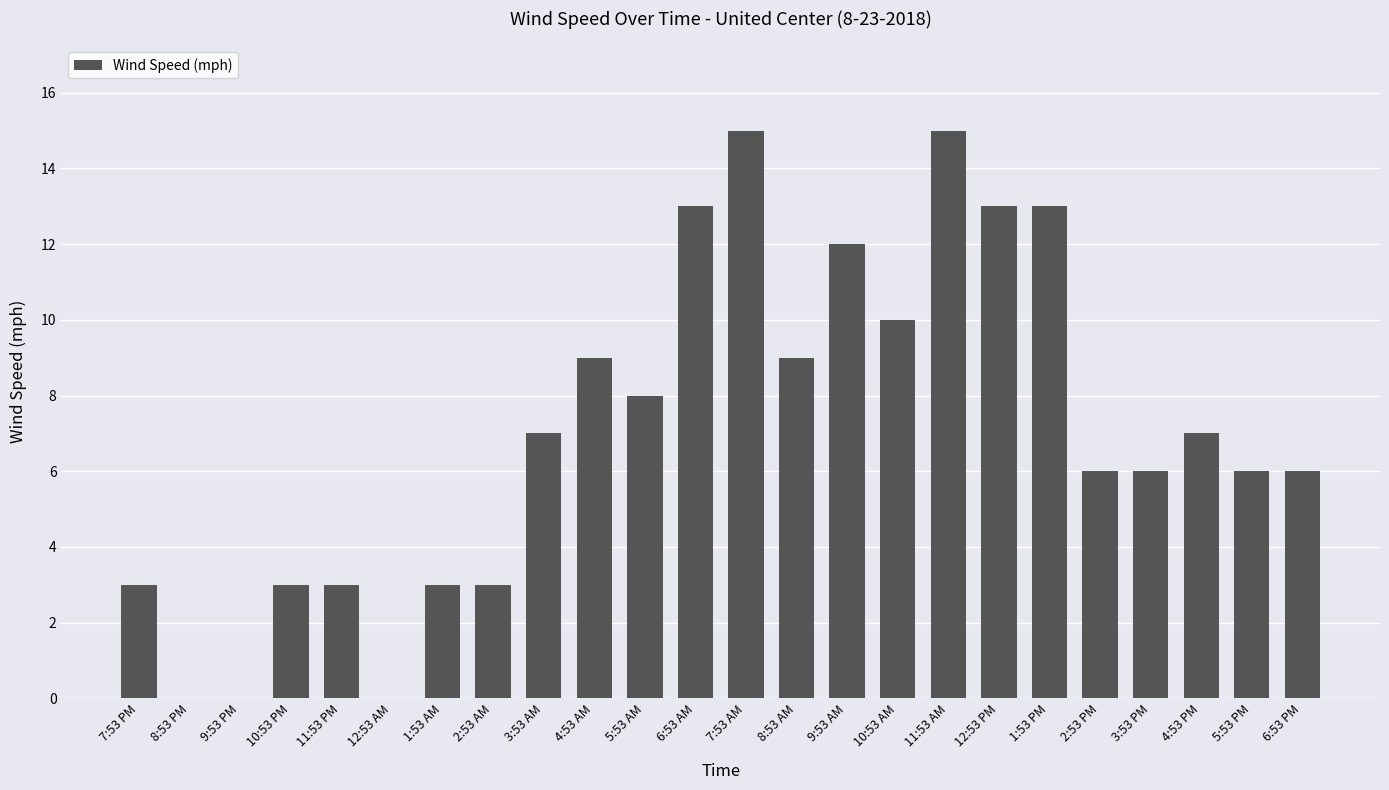

How many data points does each series have?

24